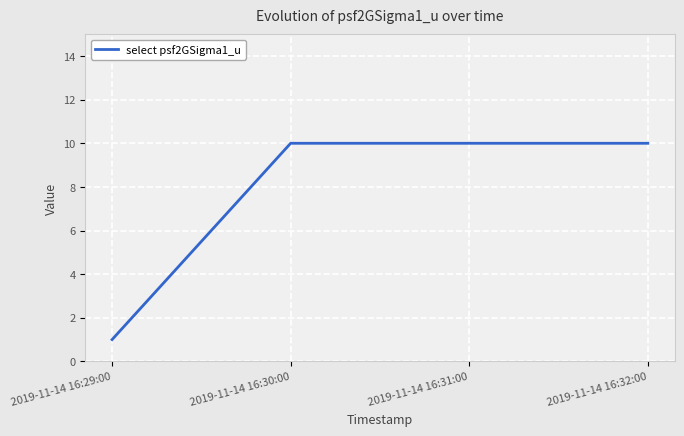

Reading right to left, what are all the values shown in this chart?

2019-11-14 16:32:00=10	2019-11-14 16:31:00=10	2019-11-14 16:30:00=10	2019-11-14 16:29:00=1